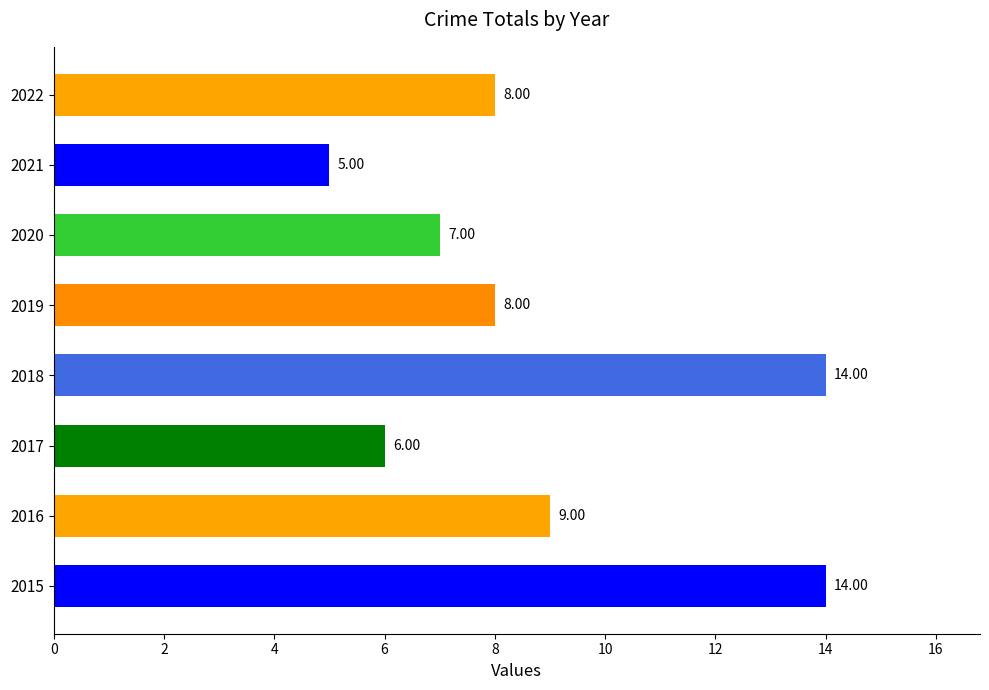

What is the ratio of the value at 2018 to the value at 2020?

2.0